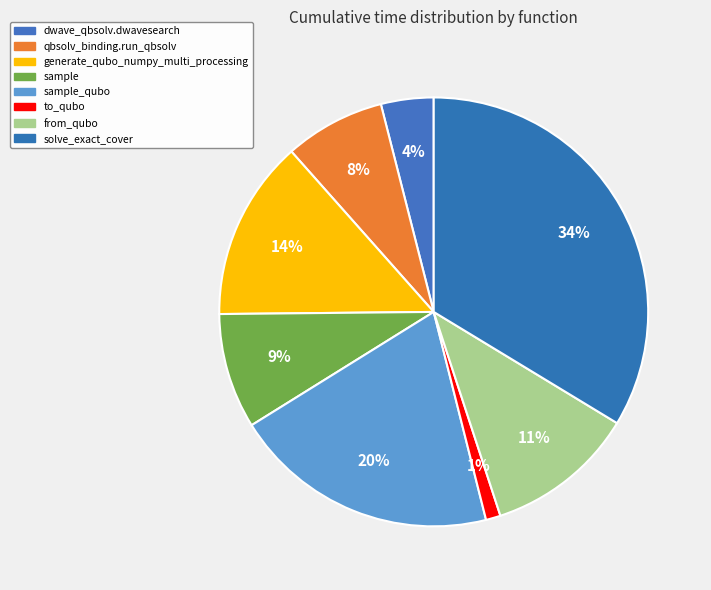

How many segments does this pie chart have?

8